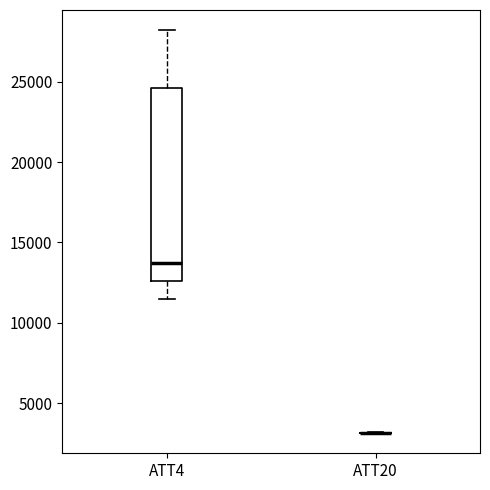

Reading left to right, read every box against the y-axis: the position of its median line, the range the box covers, and the ends of its whiskers. The values are not printed on the chart, so give them approximately, as read against the axis.

ATT4: median 14000, box 12500 to 24500, whiskers 11500 to 28000
ATT20: box collapsed to a line at 3000, whiskers 3000 to 3000